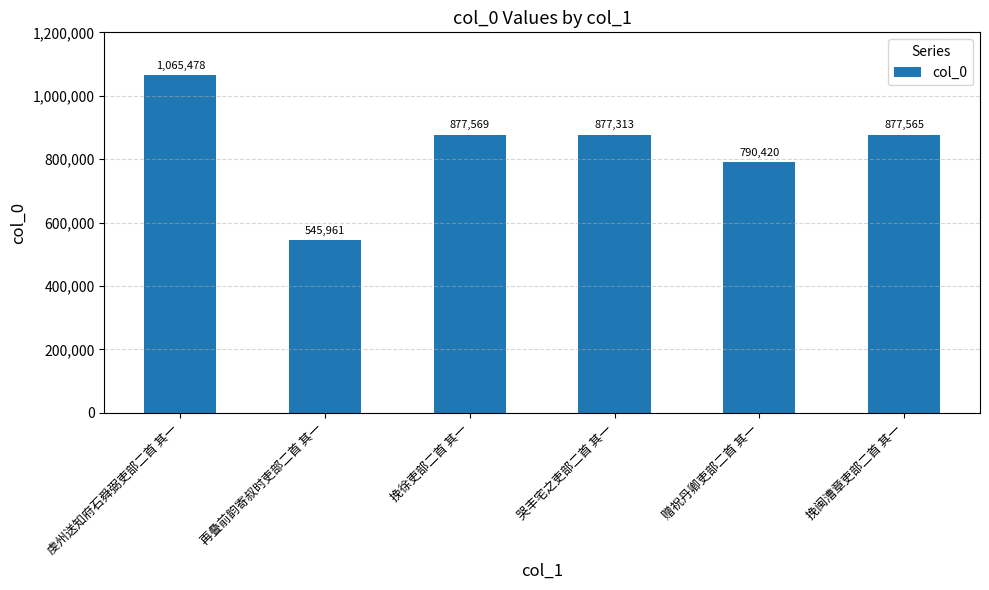

Approximately how many times larger is the value at 赠祝丹卿吏部二首 其一 compared to 再叠前韵寄叔时吏部二首 其一?

1.4